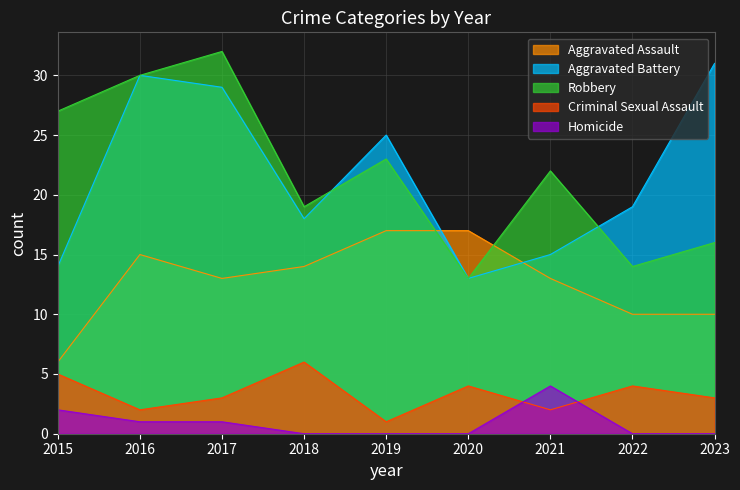

The value of Criminal Sexual Assault at 2019 is 1. True or false?

True